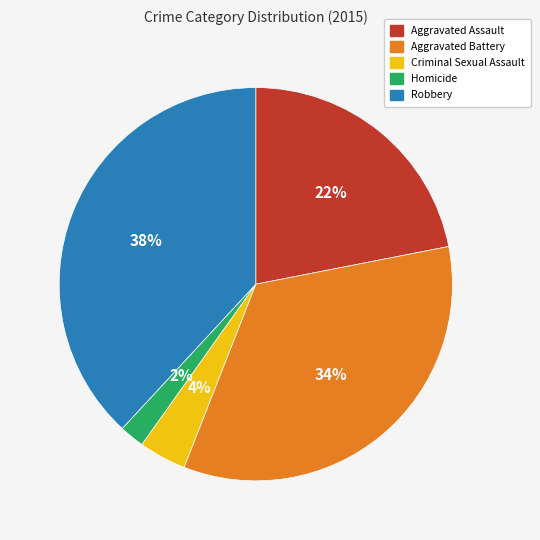

The Aggravated Battery slice represents 24% of the pie. True or false?

False